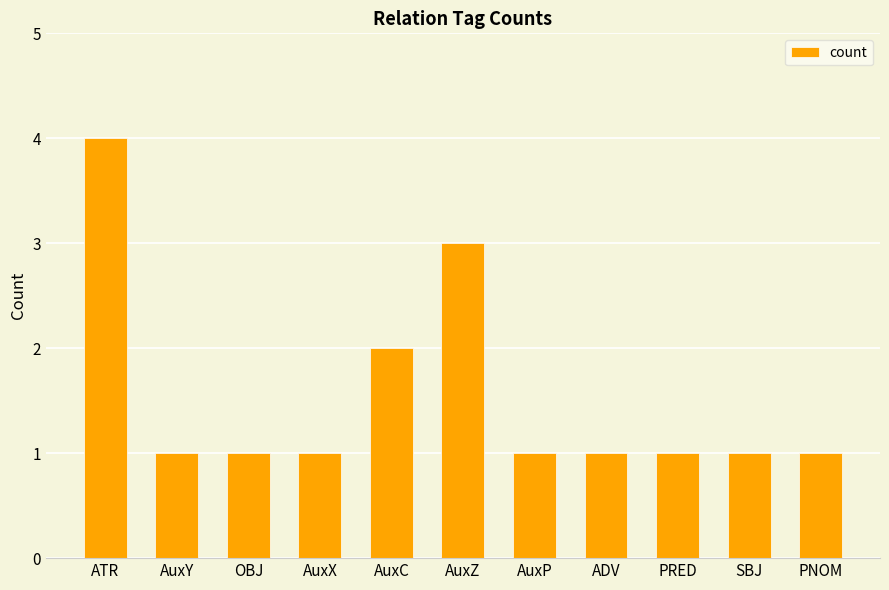

What position from the left is AuxX?

4